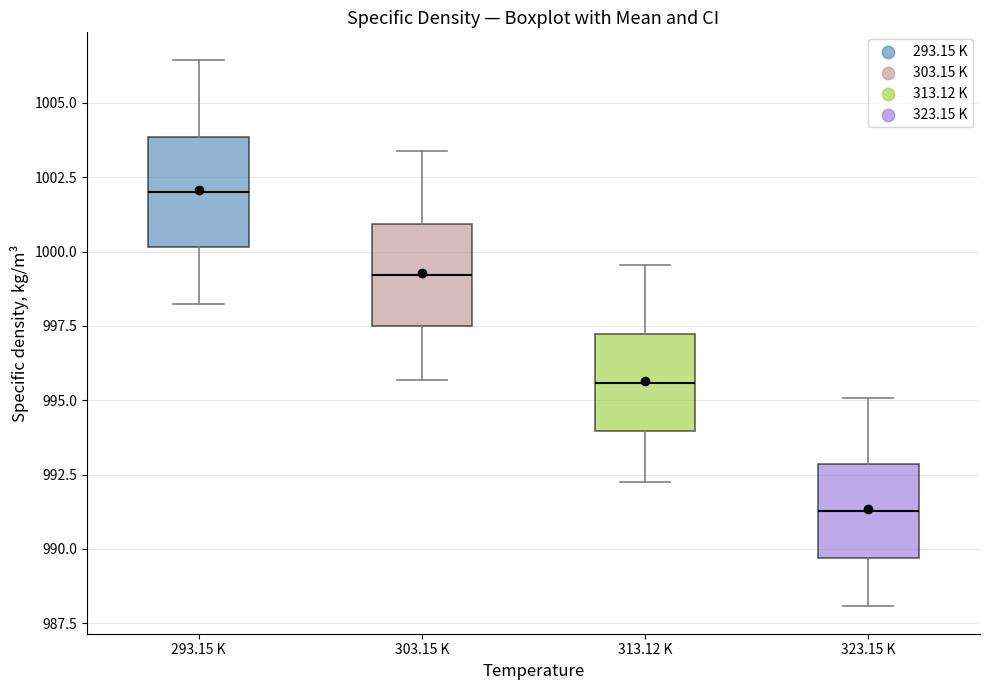

Which box has the lowest median line?

323.15 K